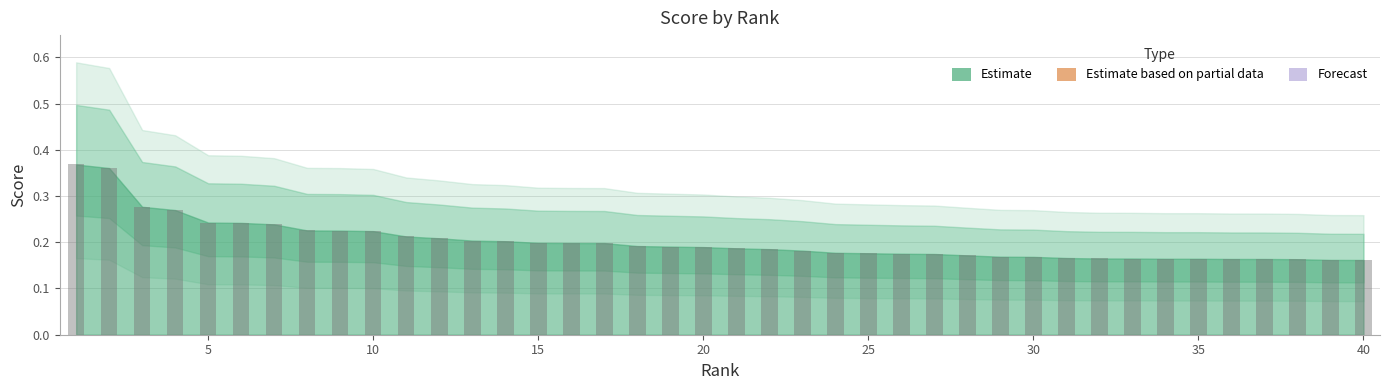

Count the values in the range 0 to 1.

40